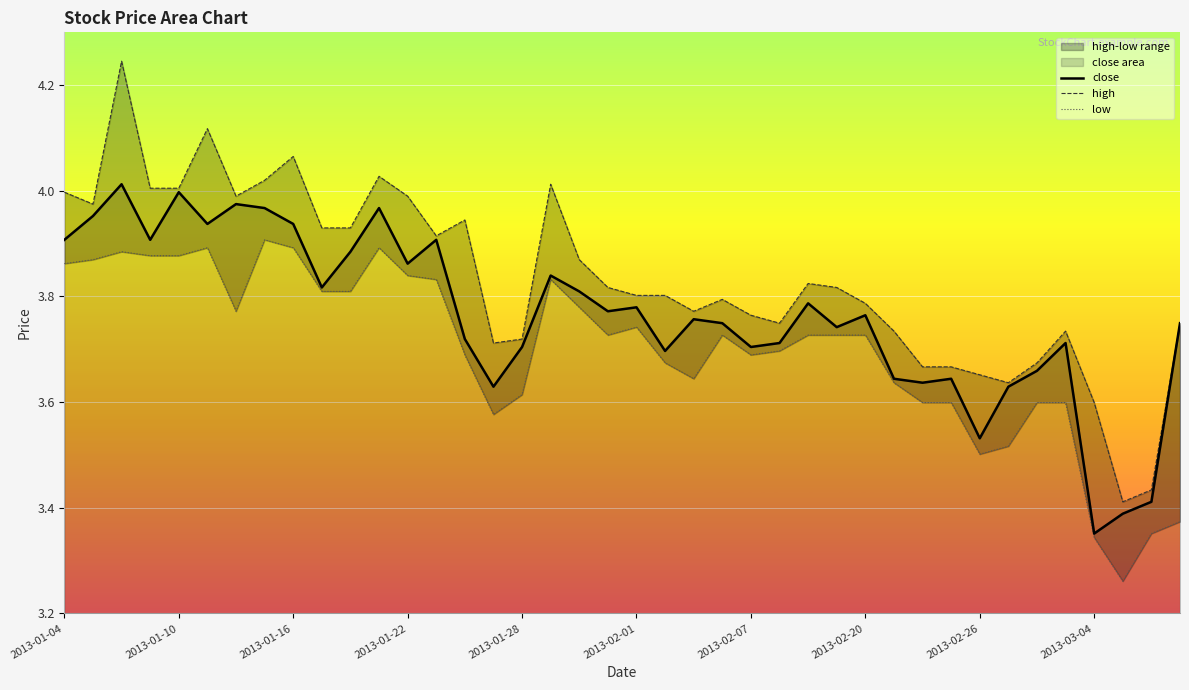

Rank the series by their maximum value, from lowest to highest.

low, close, high